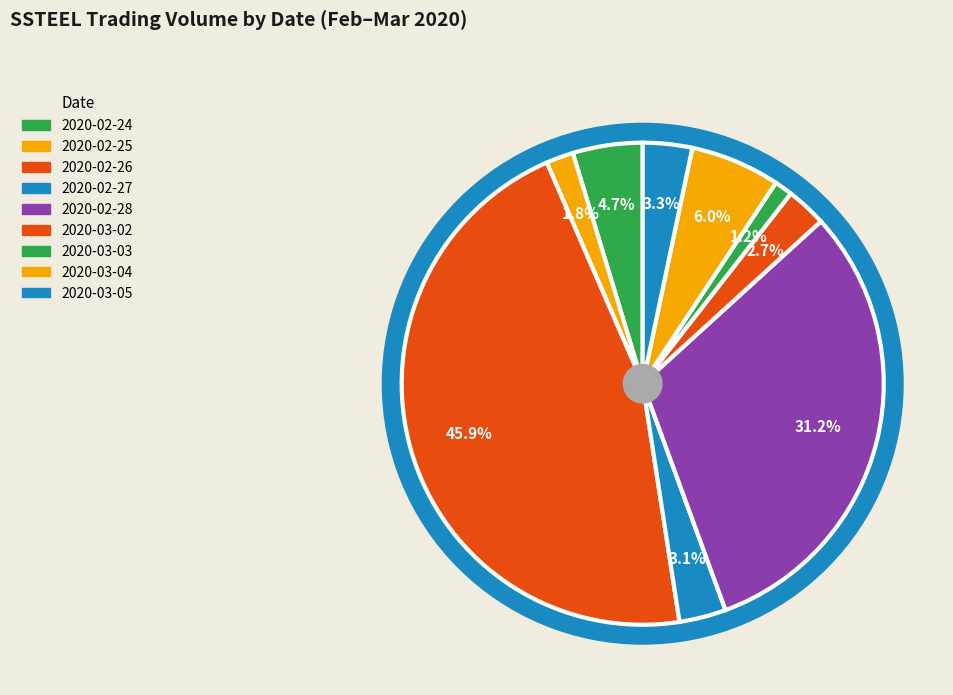

Which slice is the smallest?

2020-03-03